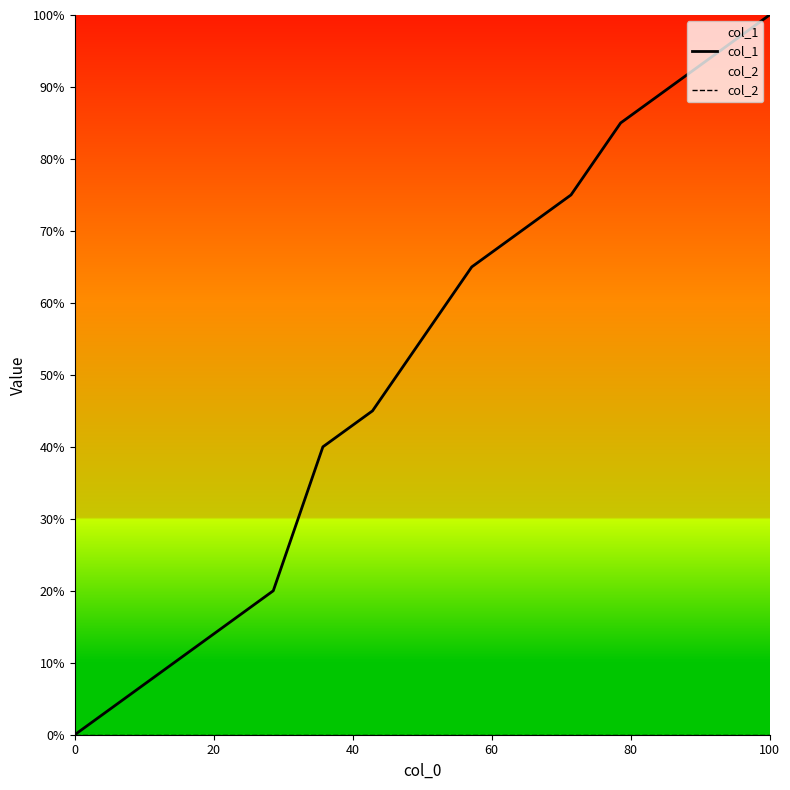

True or false: col_1 and col_2 cross at least once.

False